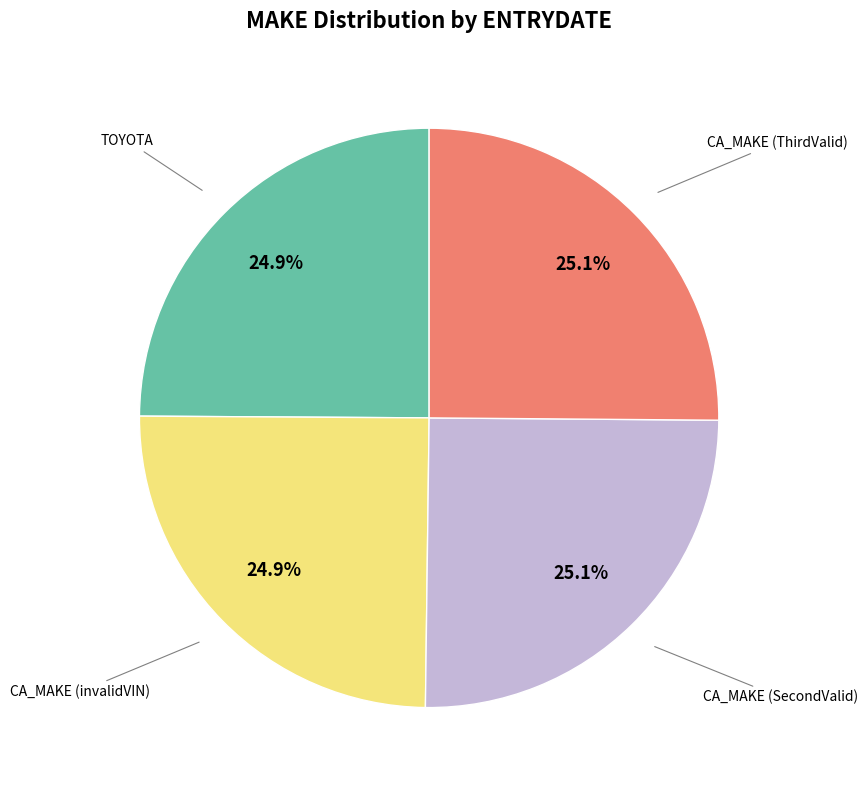

How many slices are in this pie chart?

4